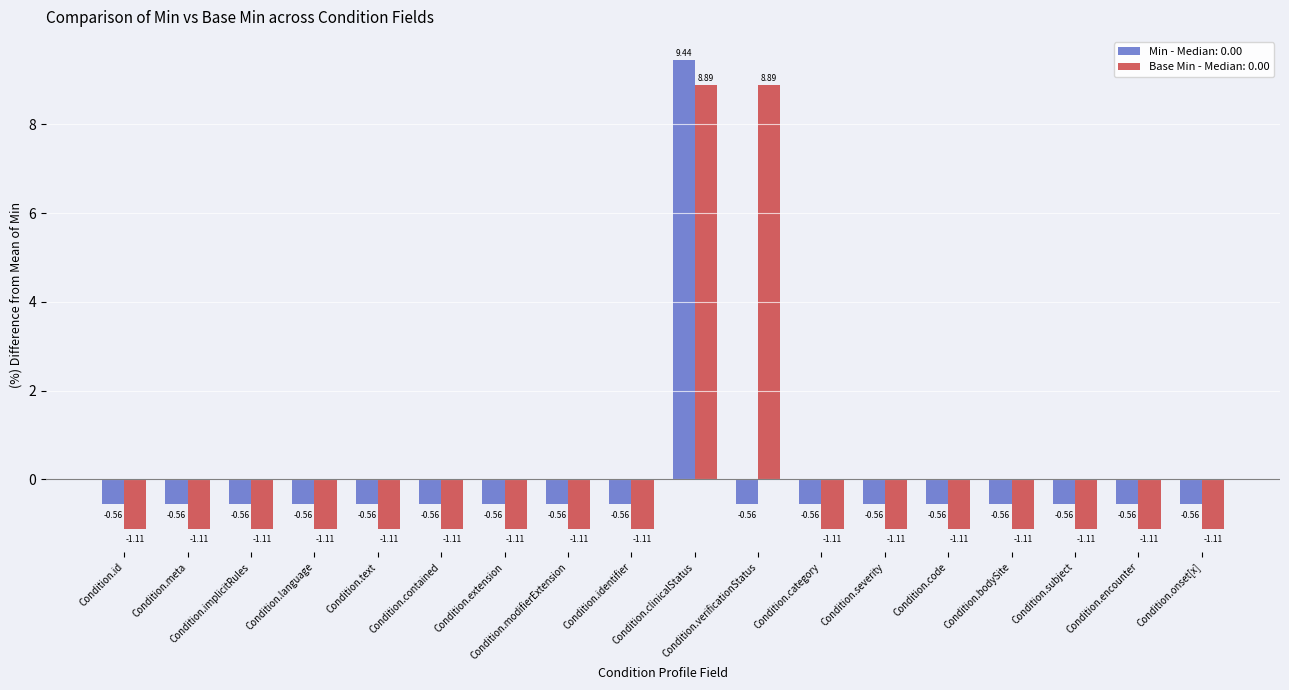

Rank the series at Condition.verificationStatus from highest to lowest value.

Base Min - Median: 0.00, Min - Median: 0.00